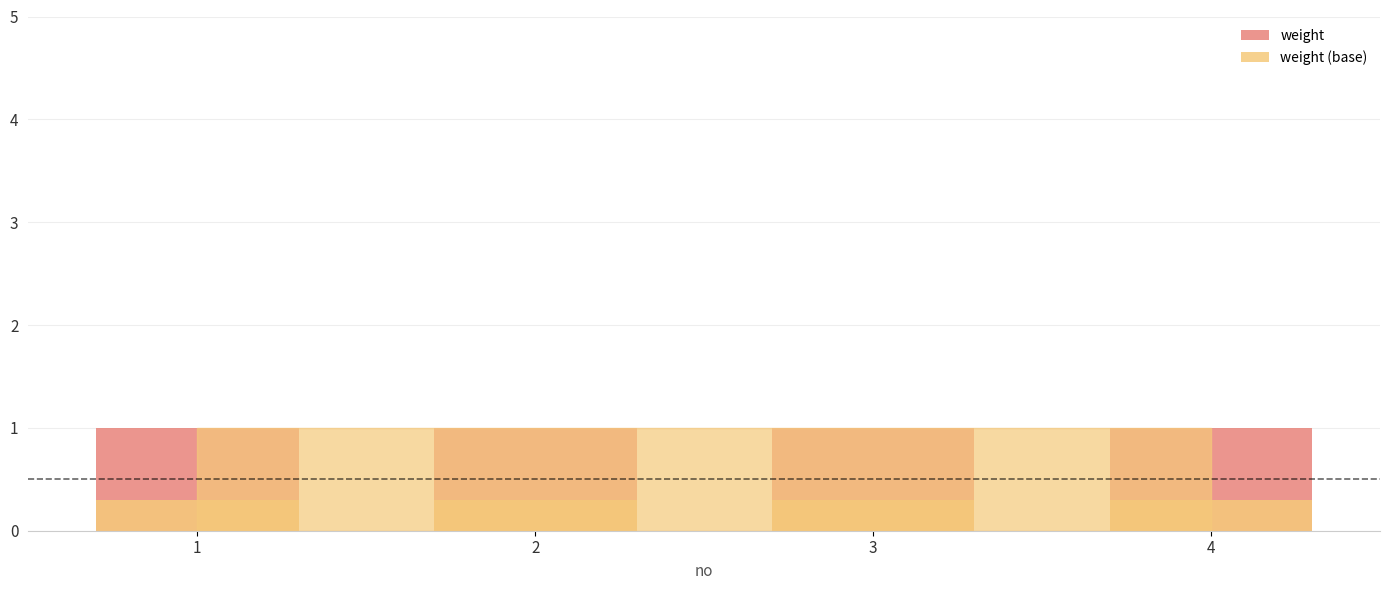

What is the difference between the highest and lowest values at 4?

0.7